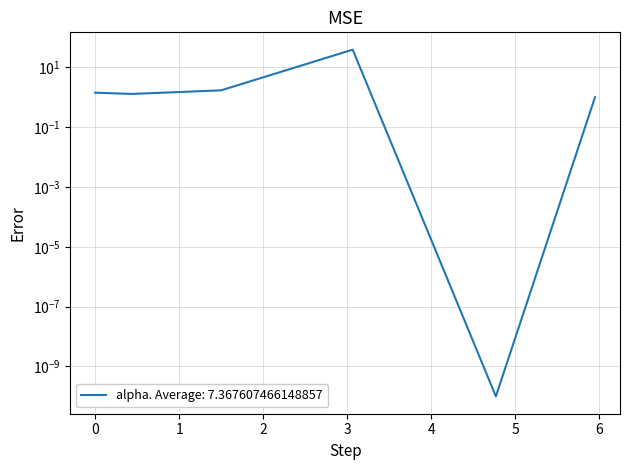

The chart shows a value of 1.7 at 1.498621976576688. True or false?

True